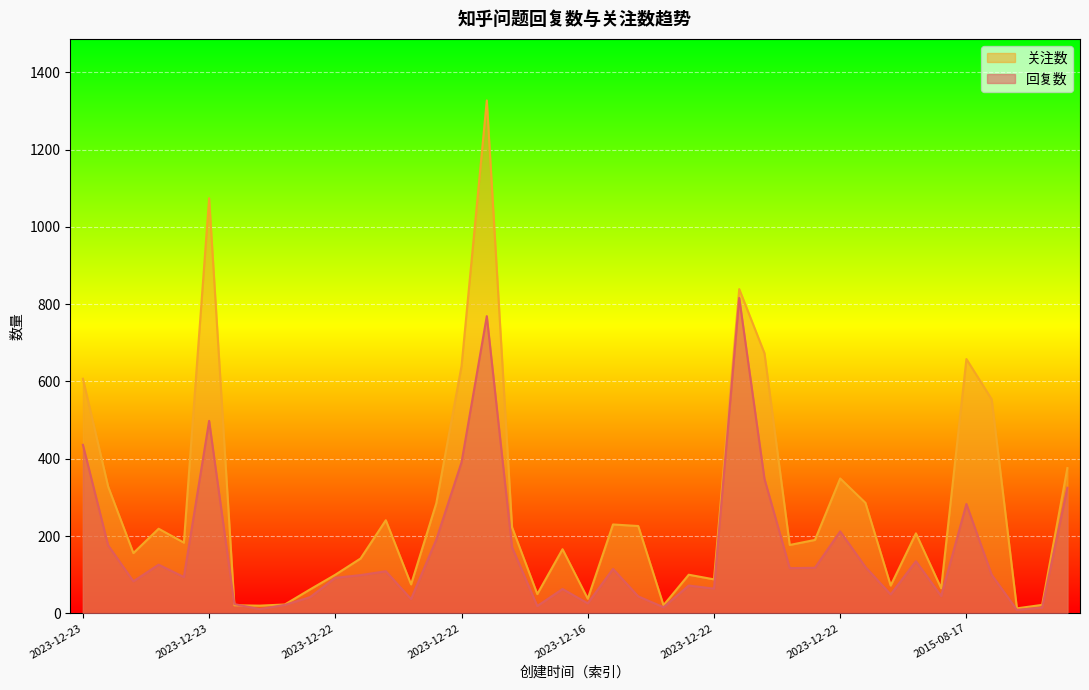

At which label does 回复数 first exceed 100?

2023-12-23